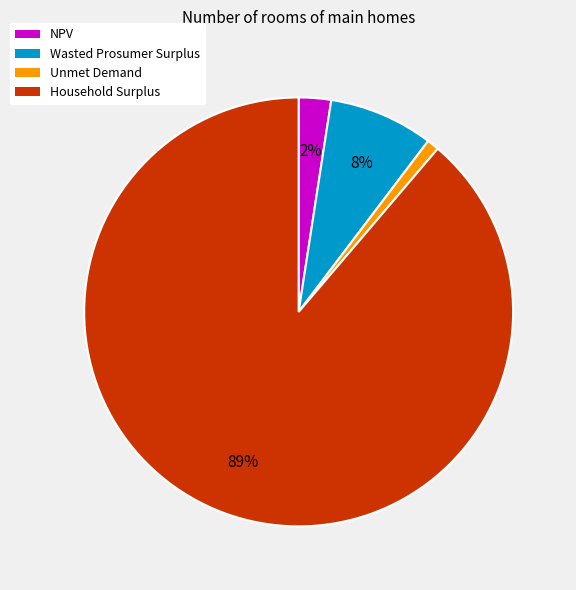

Between Wasted Prosumer Surplus and NPV, which is larger?

Wasted Prosumer Surplus